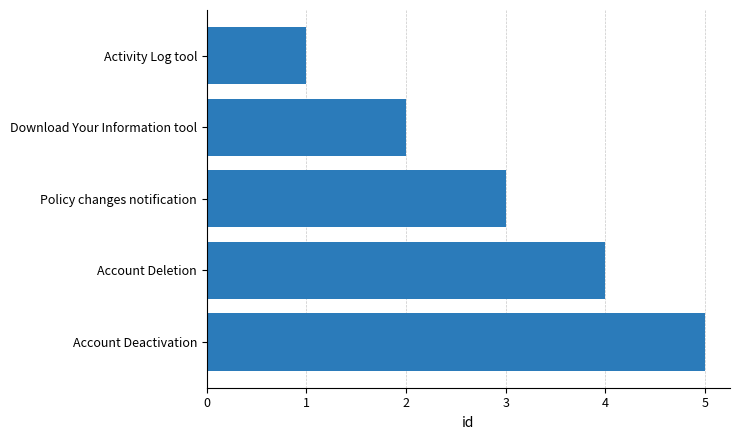

Rank the categories by value from lowest to highest.

Activity Log tool, Download Your Information tool, Policy changes notification, Account Deletion, Account Deactivation